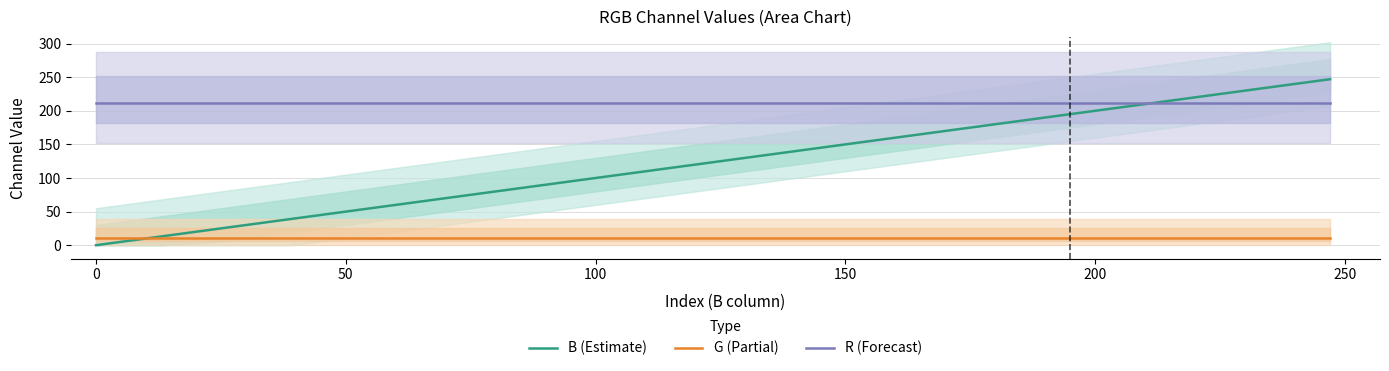

What are all the series names shown in the legend?

B (Estimate), G (Partial), R (Forecast)